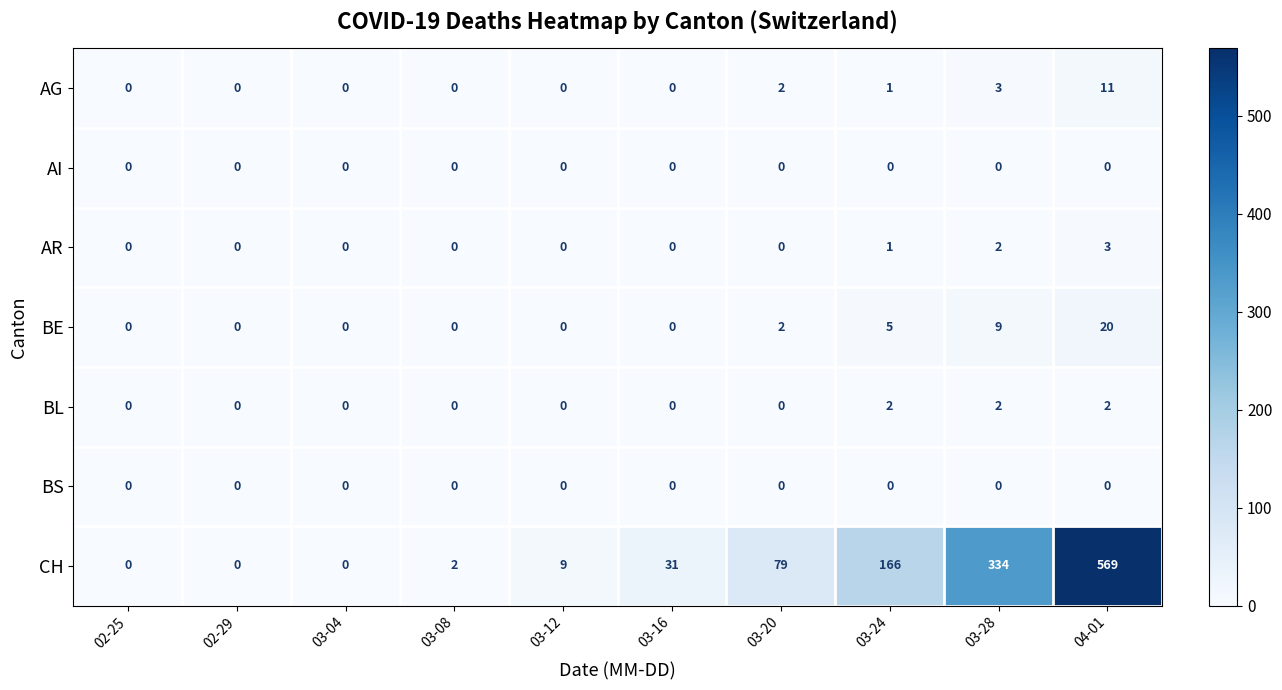

The value of BE at 03-16 is 0. True or false?

True